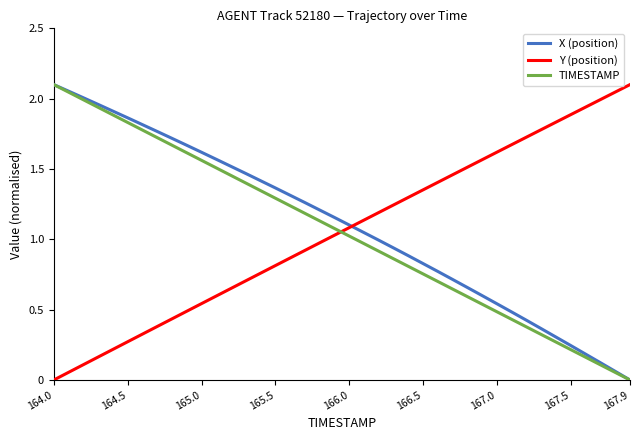

How many times do TIMESTAMP and Y (position) cross each other?

1